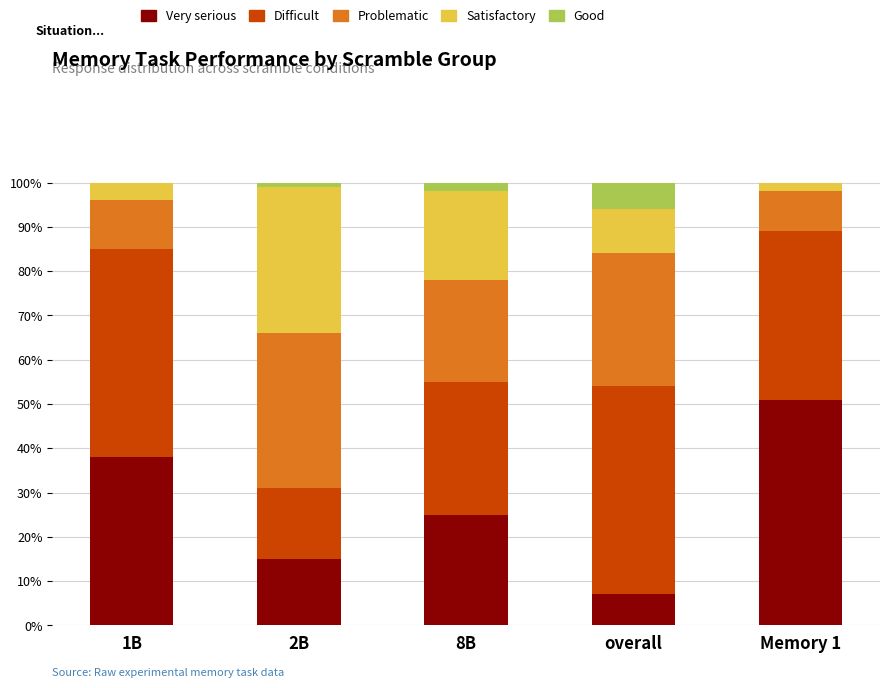

What is the total value across all series at overall?

100